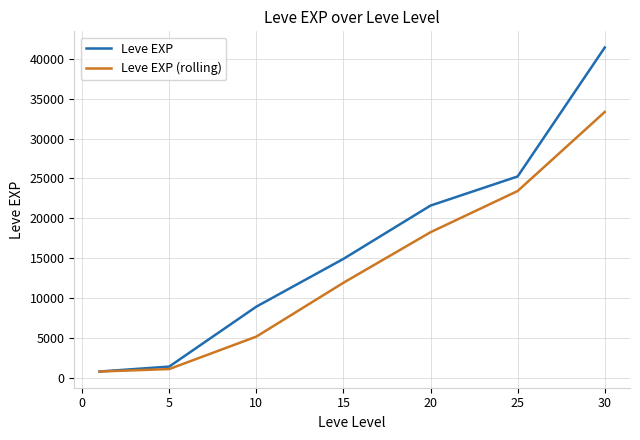

Reading right to left, what are all the values shown in this chart?

Leve EXP: 41410	25250	21600	14920	8930	1420	800
Leve EXP (rolling): 33330	23425	18260	11925	5175	1110	800